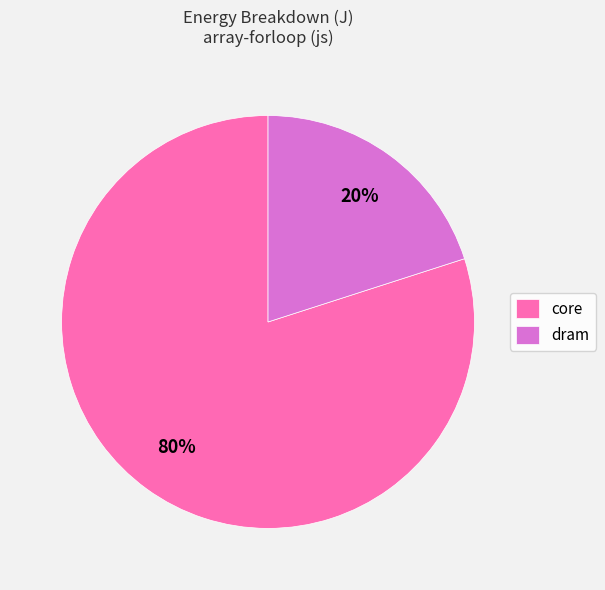

What percentage is the core slice, to the nearest percent?

80%